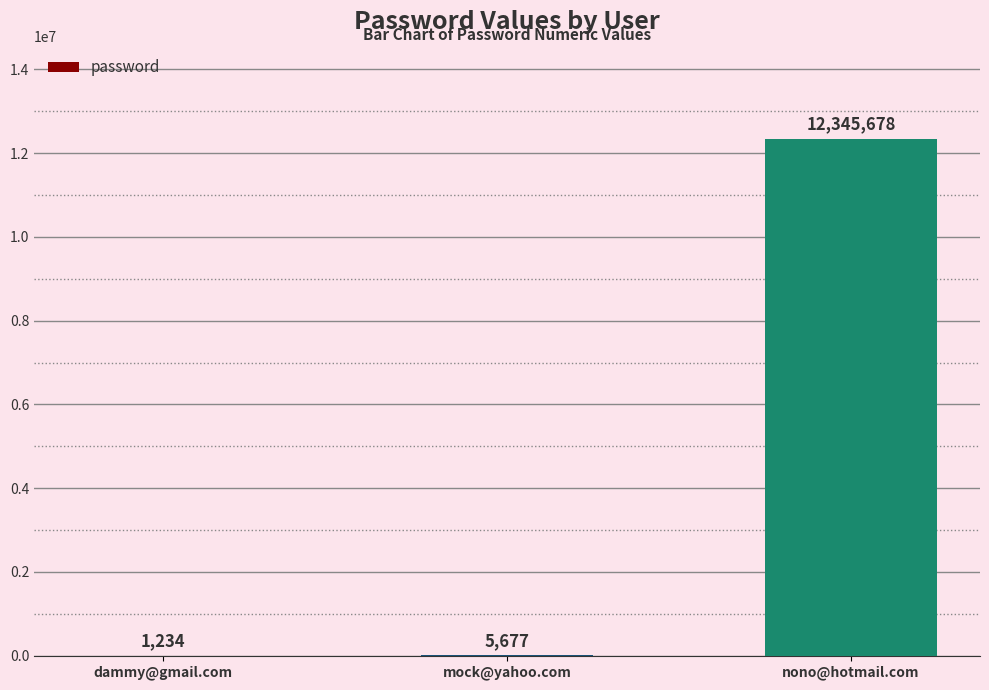

Is it true that the value at nono@hotmail.com is 12345678?

True